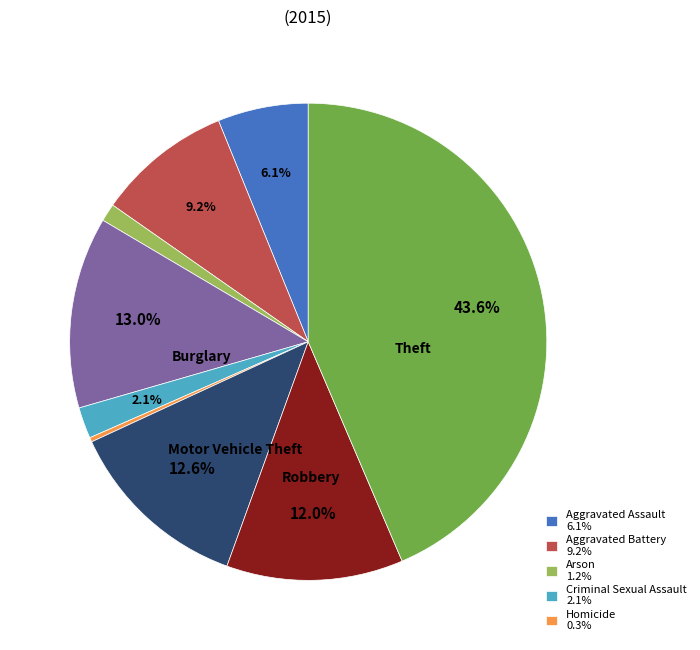

Is there a majority slice in this chart?

No